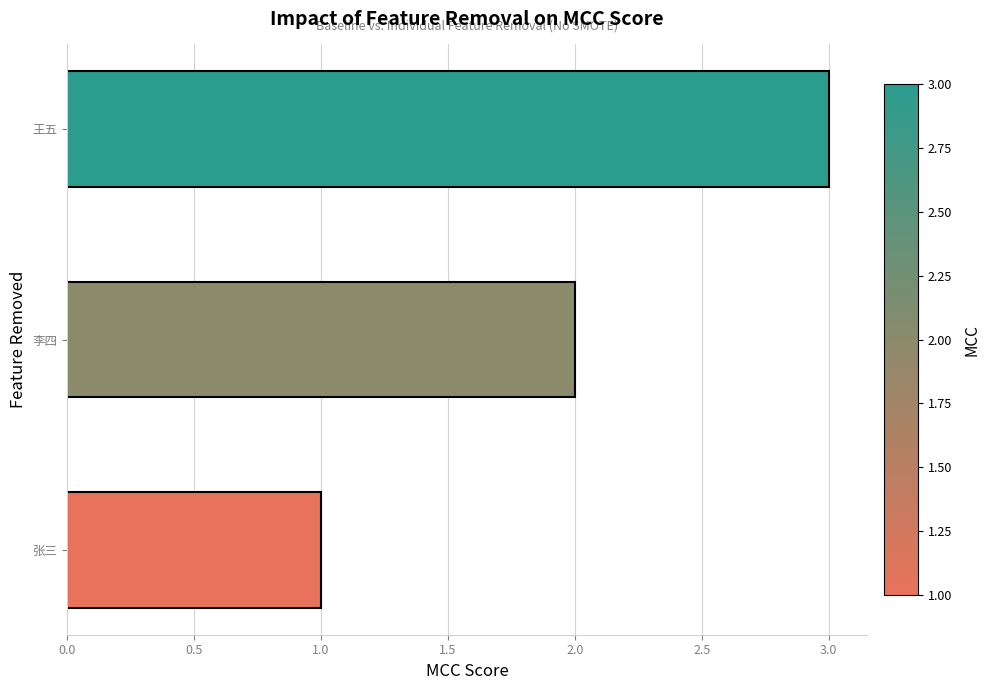

List the labels in order of value, largest first.

王五, 李四, 张三